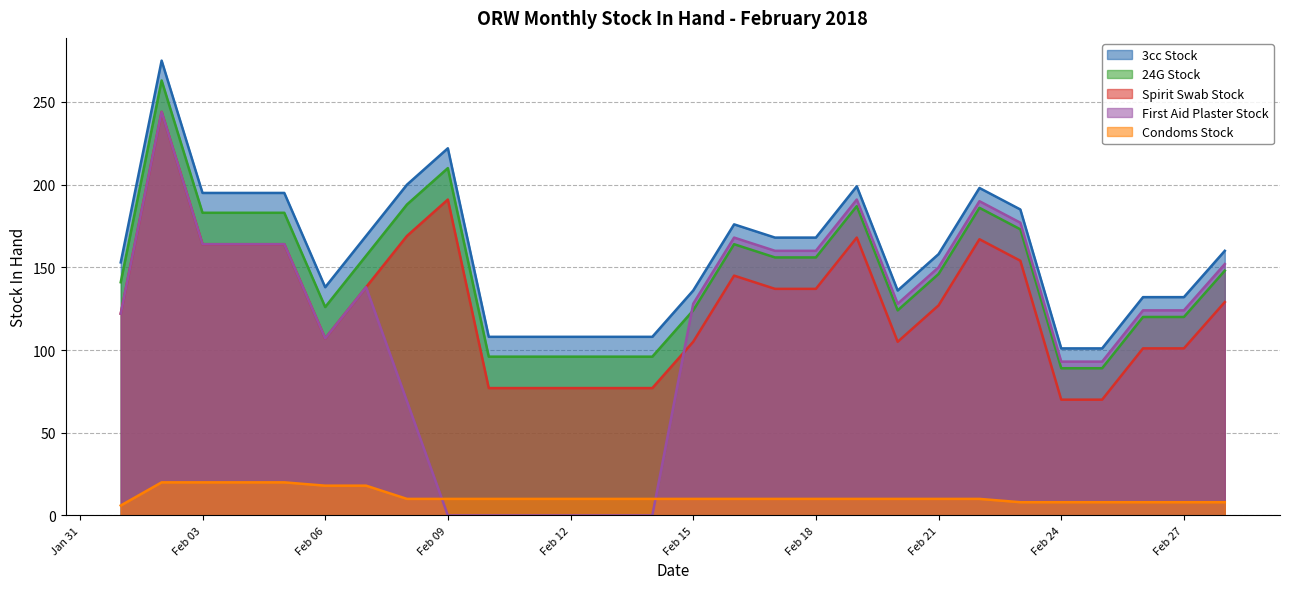

True or false: 24G Stock and Condoms Stock cross at least once.

False